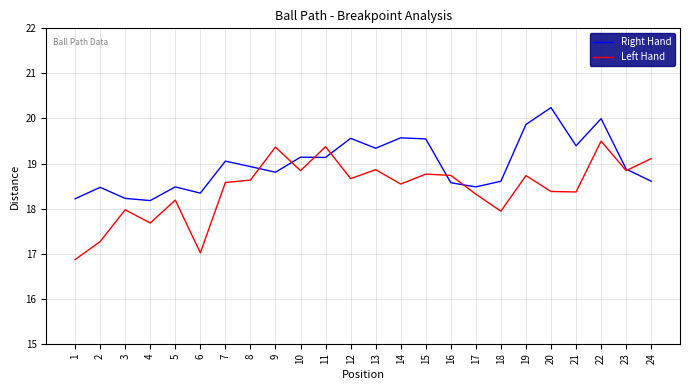

At which label does Right Hand reach its peak?

20